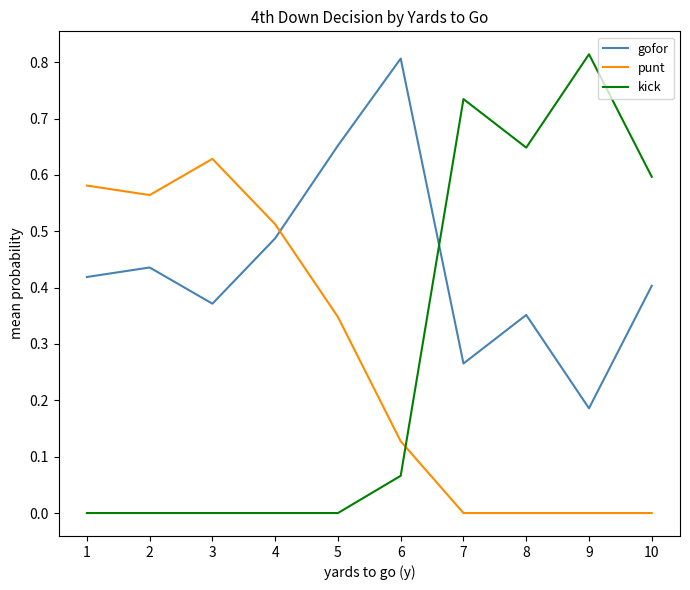

Which series has the widest spread of values?

kick